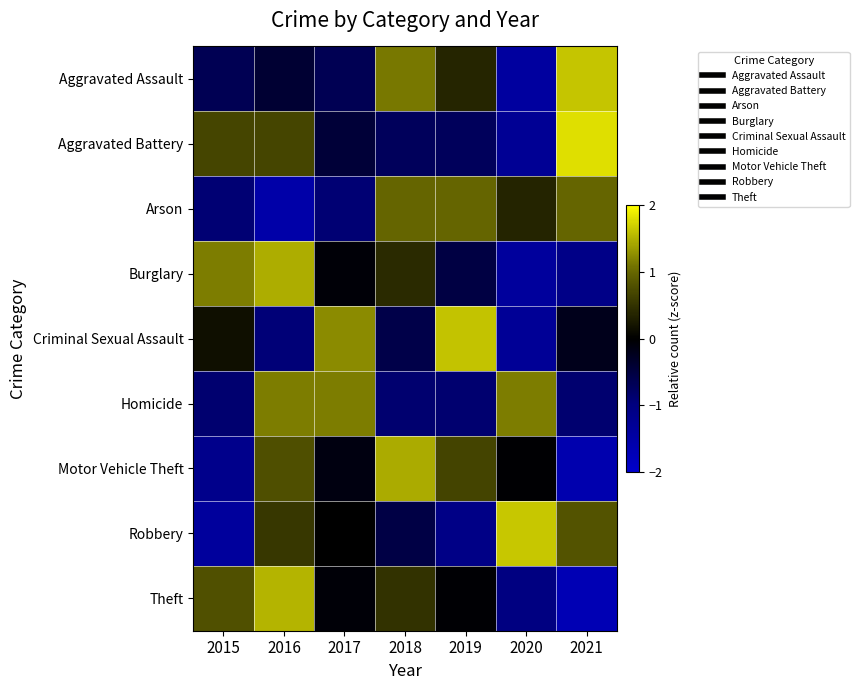

What is the smallest value displayed?

-1.7